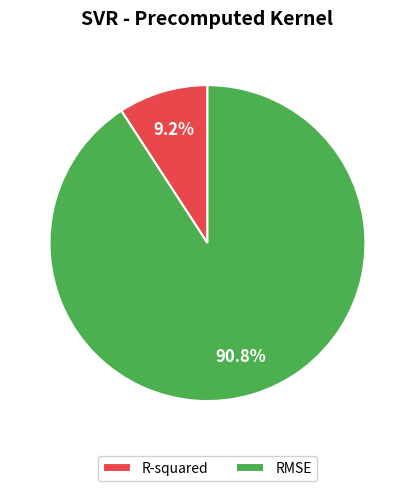

Combined, do RMSE and R-squared account for over 50%?

Yes